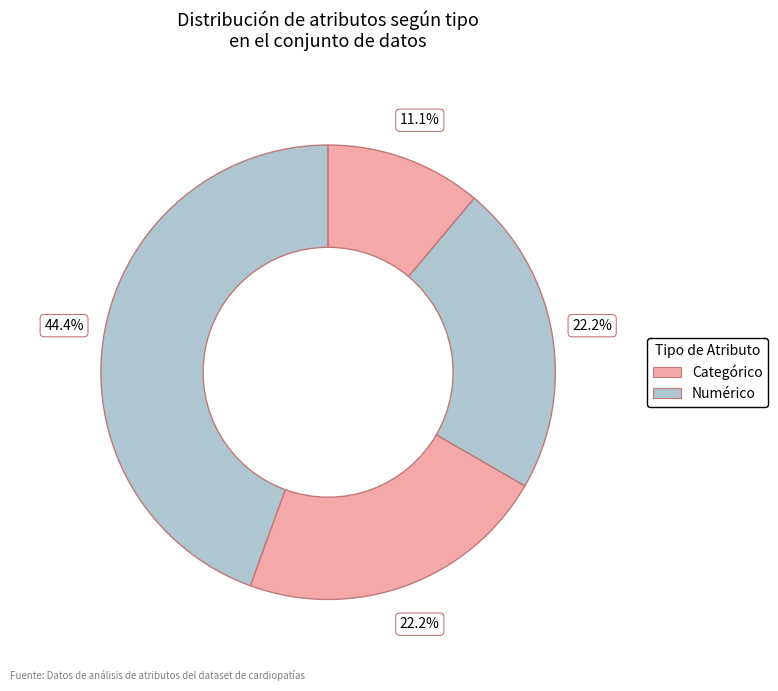

How many segments does this pie chart have?

4